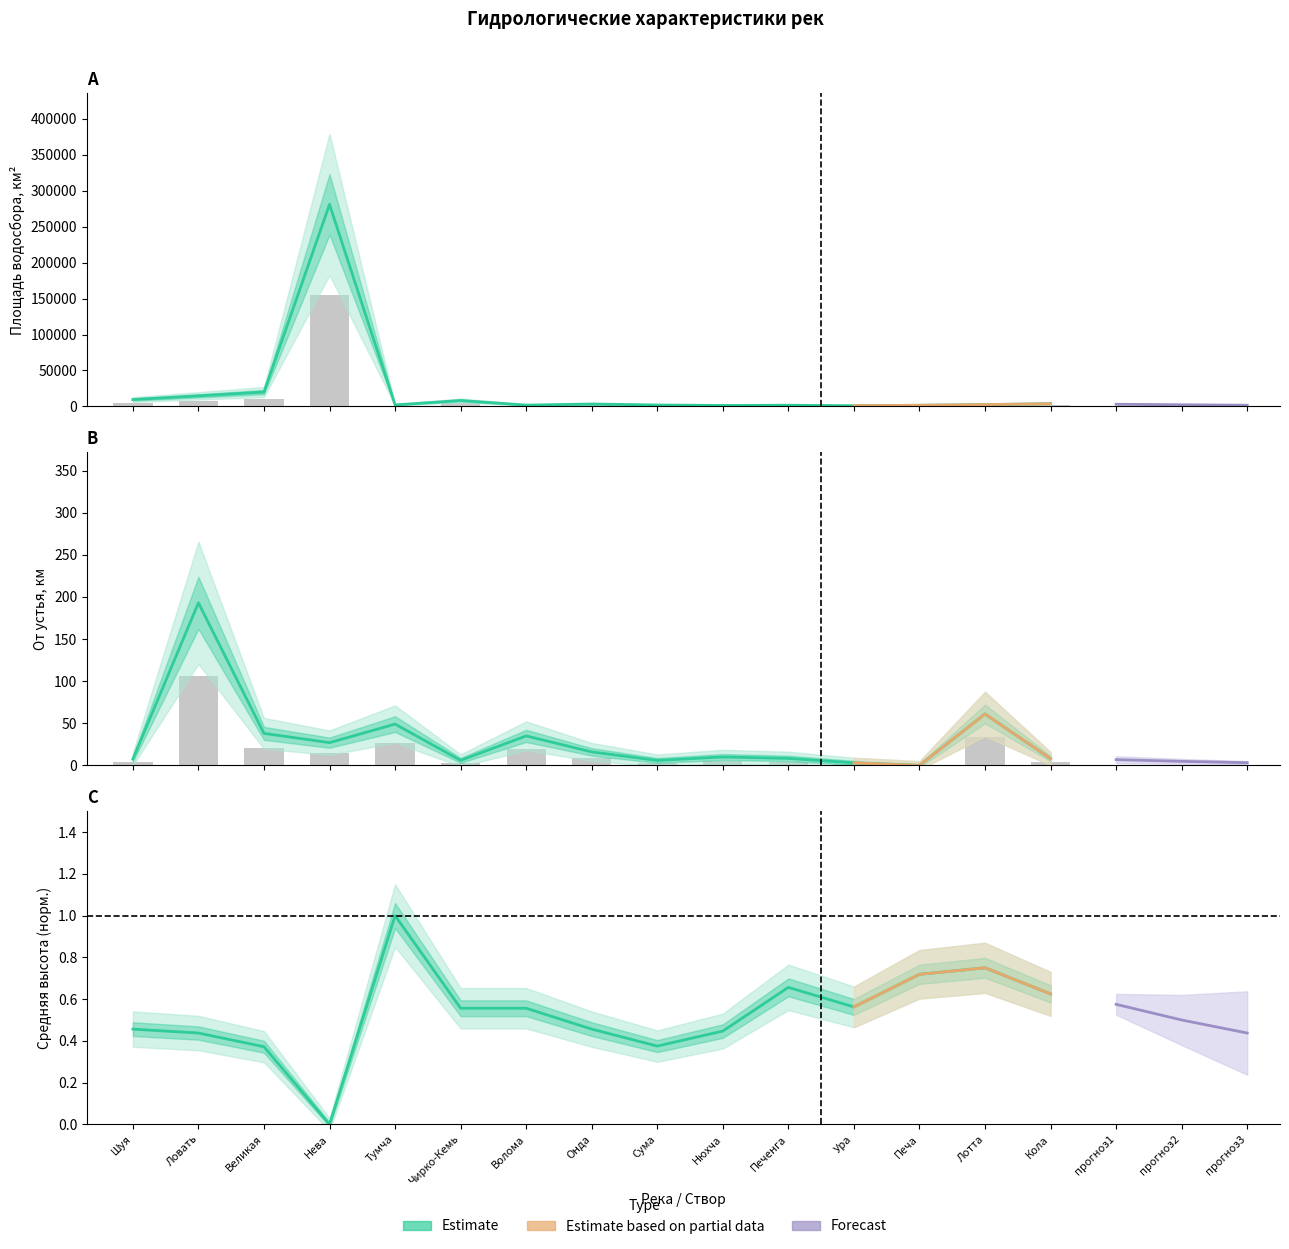

The Средняя высота, м series shows 0.3 at Великая. True or false?

False